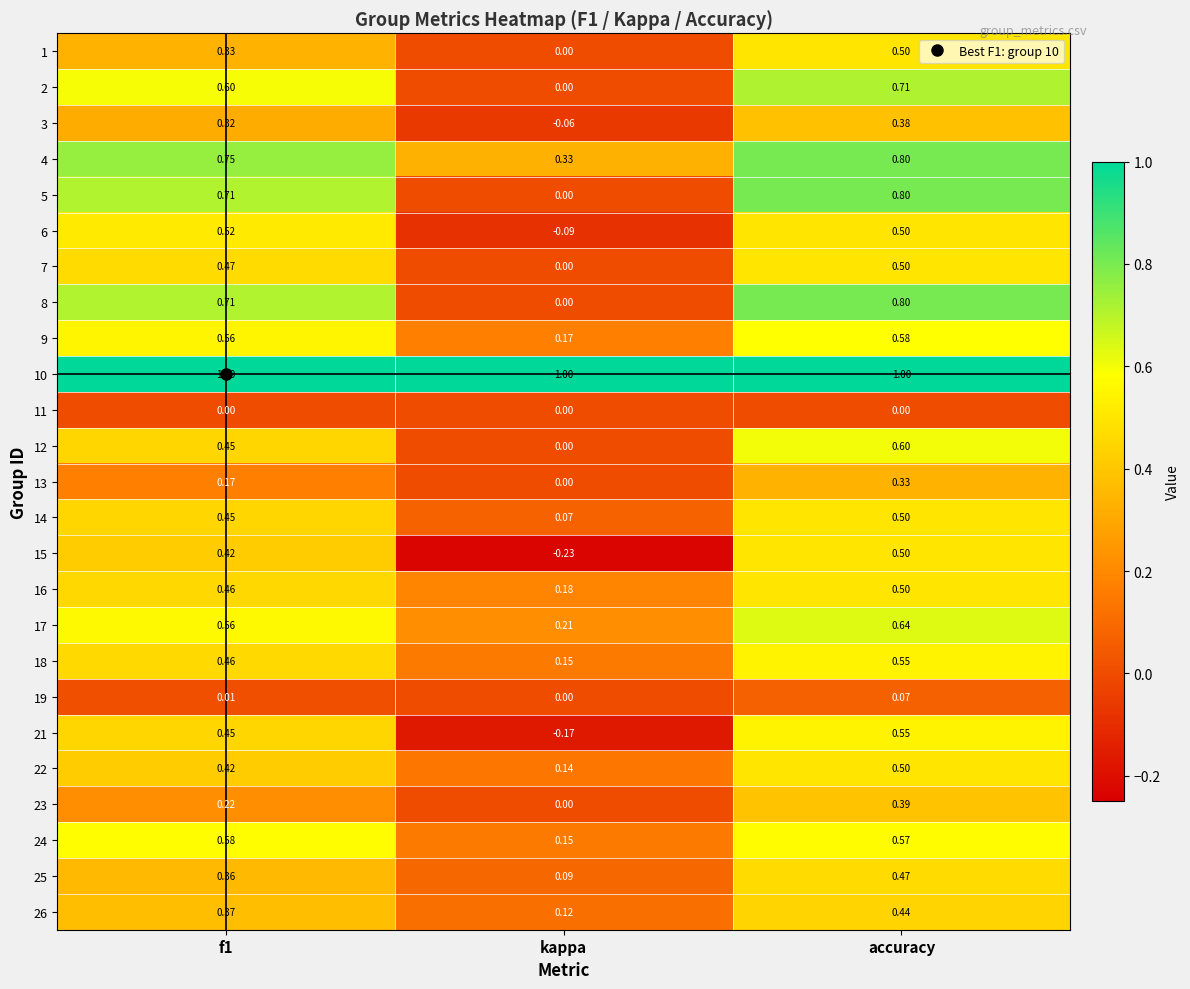

At which label does 5 reach its minimum?

kappa